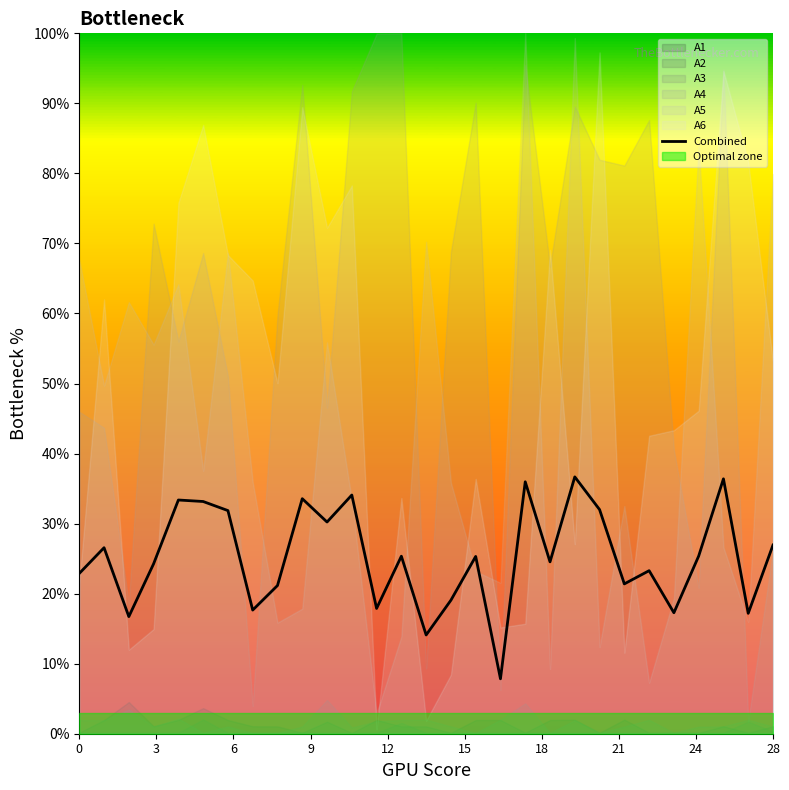

True or false: the data shows 4.9 at 17.

False